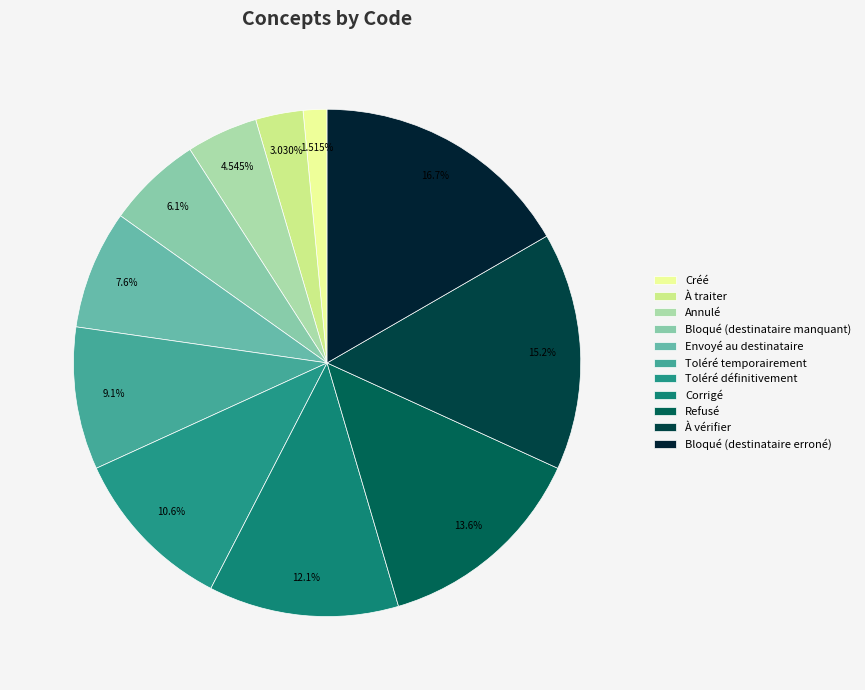

What is the change in value from À traiter to Bloqué (destinataire erroné)?

+9